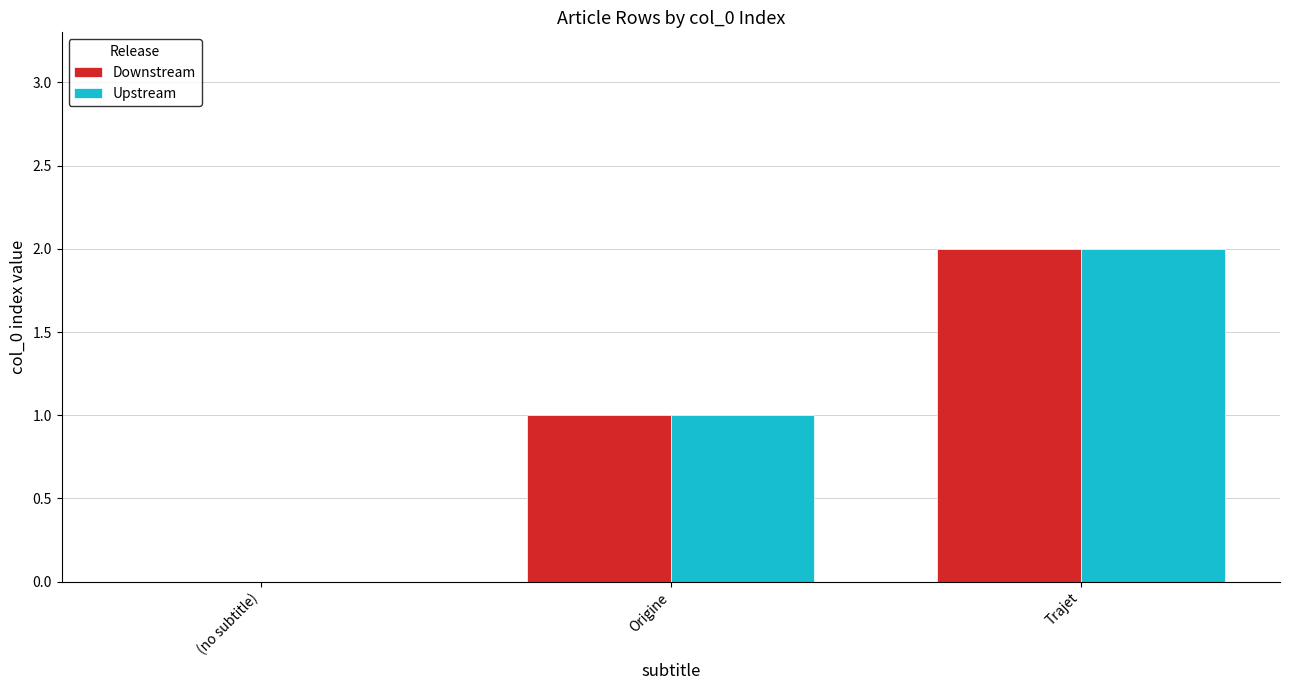

Reading left to right, extract all data points from this chart.

Downstream: 0	1	2
Upstream: 0	1	2